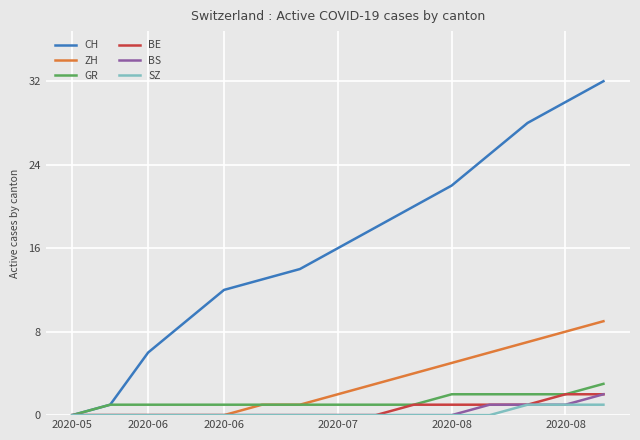

Which series has the largest total across all categories?

CH